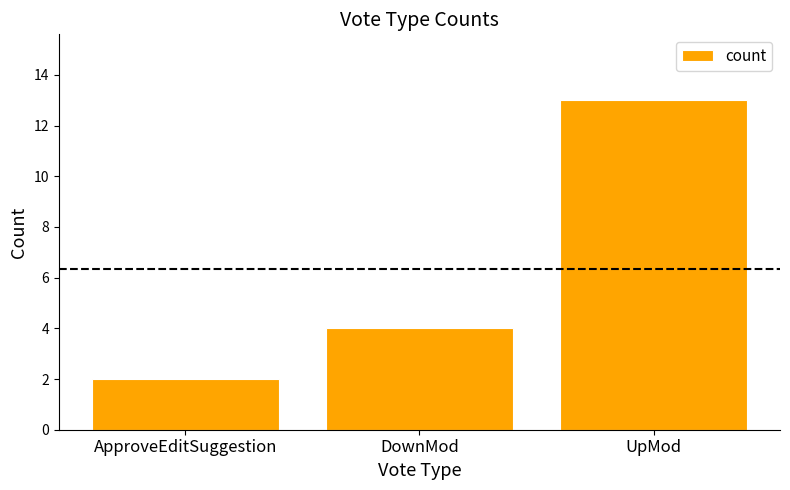

What is the label of the 1st bar from the left?

ApproveEditSuggestion